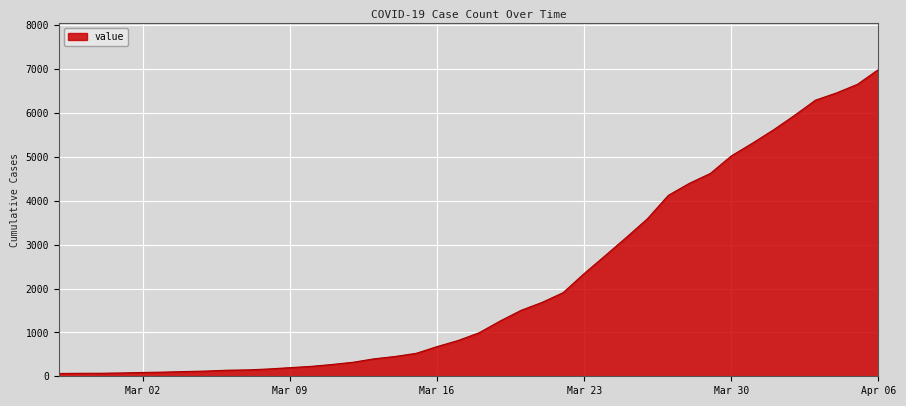

What is the greatest value displayed?

6995